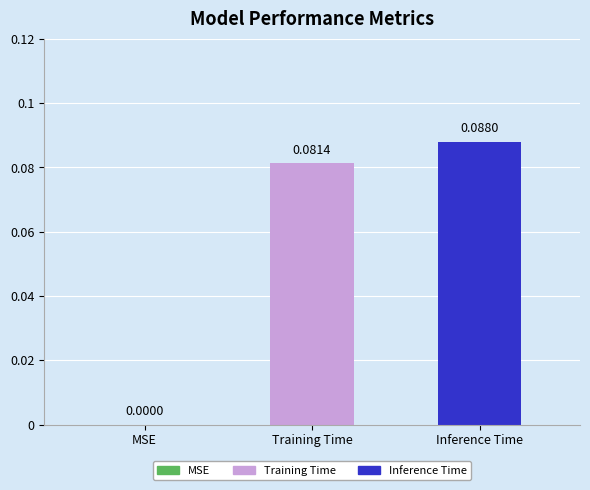

What is the change in value from MSE to Training Time?

+0.1